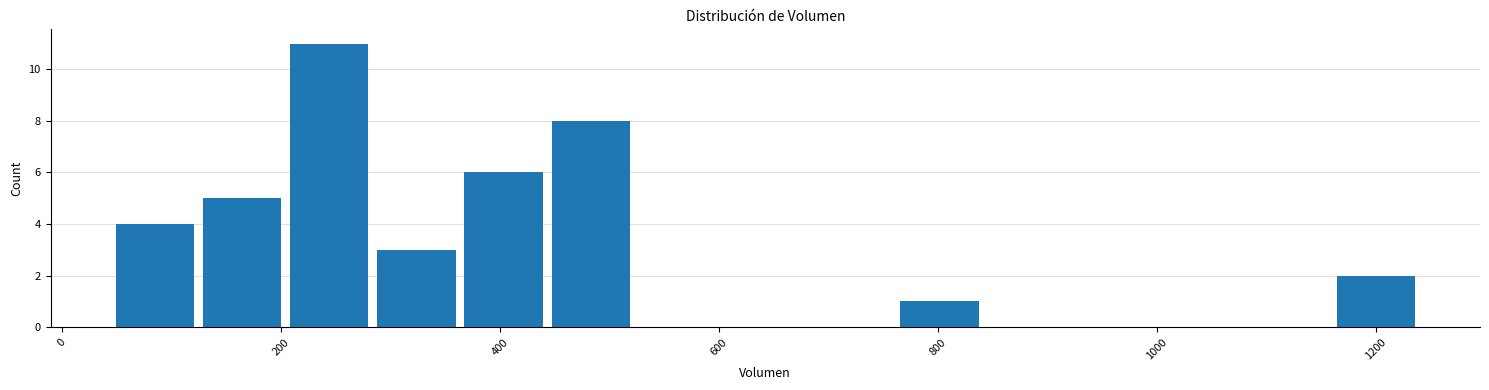

Read against the x-axis, roughly where is the centre of the tallest bar?

240